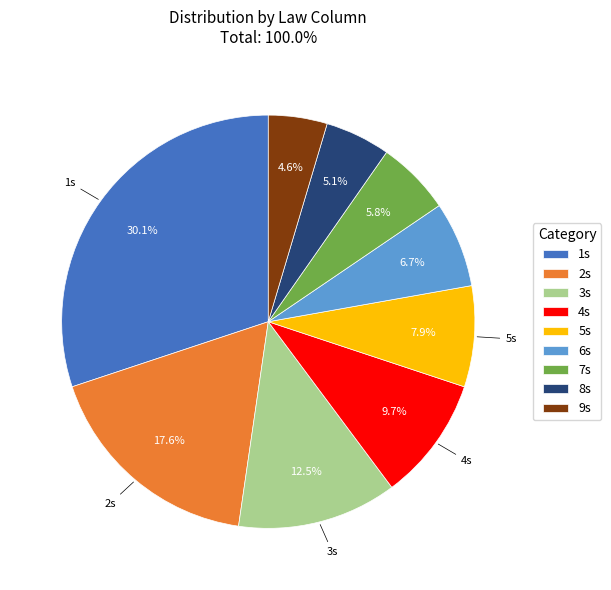

Is there any slice that represents more than half of the pie?

No